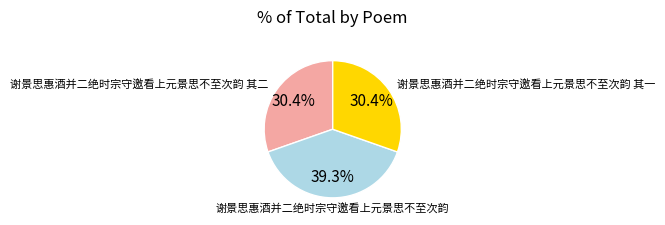

Is there any slice that represents more than half of the pie?

No